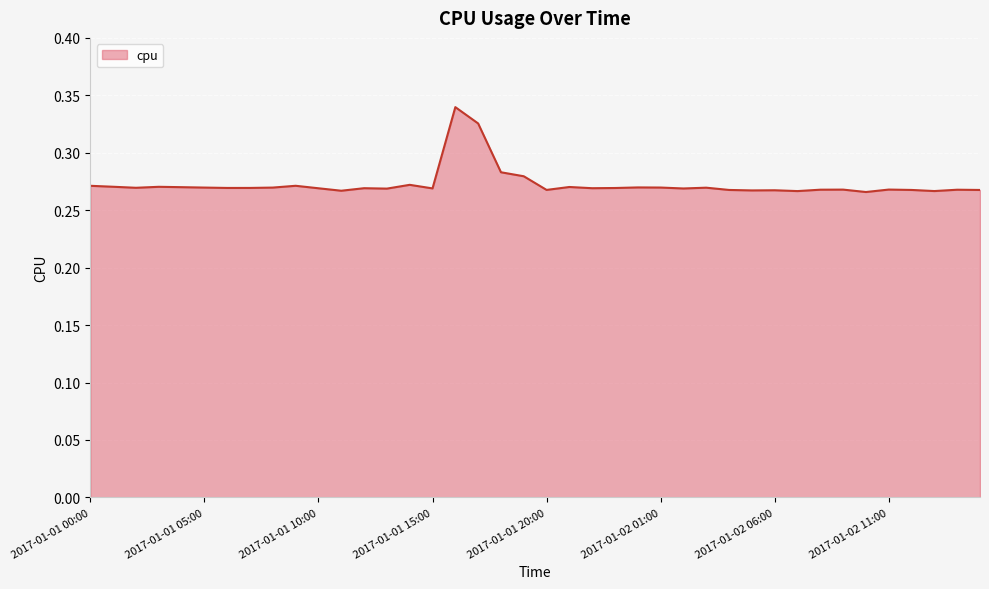

List the labels in order of value, largest first.

2017-01-01 16:00, 2017-01-01 17:00, 2017-01-01 18:00, 2017-01-01 19:00, 2017-01-01 14:00, 2017-01-01 09:00, 2017-01-01 00:00, 2017-01-01 01:00, 2017-01-01 03:00, 2017-01-01 21:00, 2017-01-01 04:00, 2017-01-02 00:00, 2017-01-02 01:00, 2017-01-01 08:00, 2017-01-01 05:00, 2017-01-02 03:00, 2017-01-01 02:00, 2017-01-01 07:00, 2017-01-01 06:00, 2017-01-01 23:00, 2017-01-01 12:00, 2017-01-01 22:00, 2017-01-01 10:00, 2017-01-01 15:00, 2017-01-02 02:00, 2017-01-01 13:00, 2017-01-02 11:00, 2017-01-02 09:00, 2017-01-02 08:00, 2017-01-02 14:00, 2017-01-01 20:00, 2017-01-02 12:00, 2017-01-02 04:00, 2017-01-02 15:00, 2017-01-02 06:00, 2017-01-02 05:00, 2017-01-01 11:00, 2017-01-02 13:00, 2017-01-02 07:00, 2017-01-02 10:00